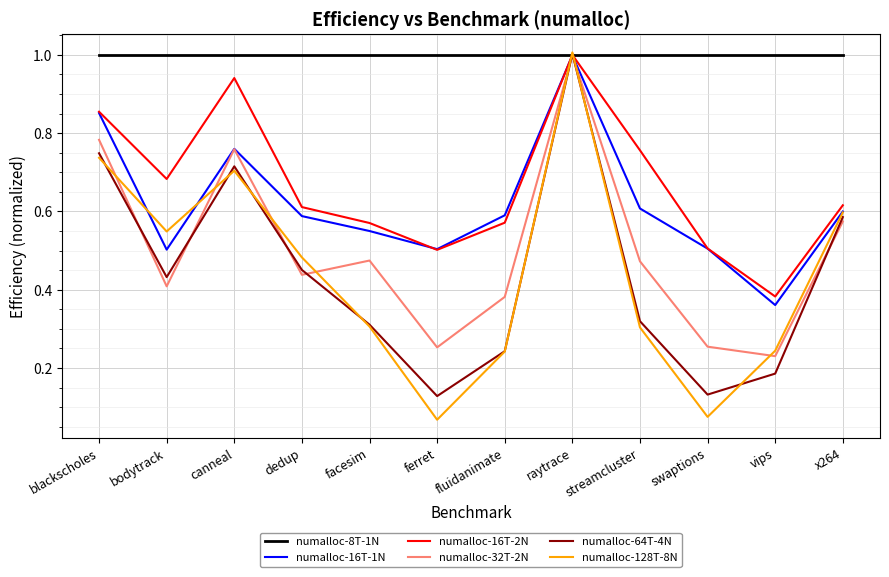

How many interior local peaks does the numalloc-16T-2N series have?

2